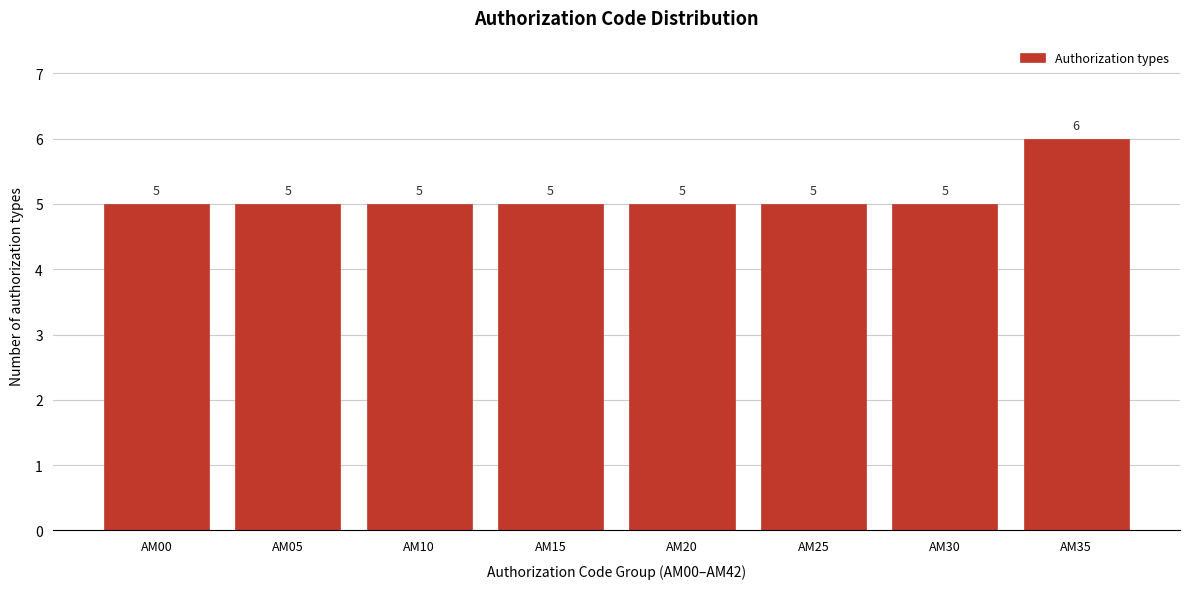

Reading left to right, transcribe all the data shown in this chart.

5	5	5	5	5	5	5	6